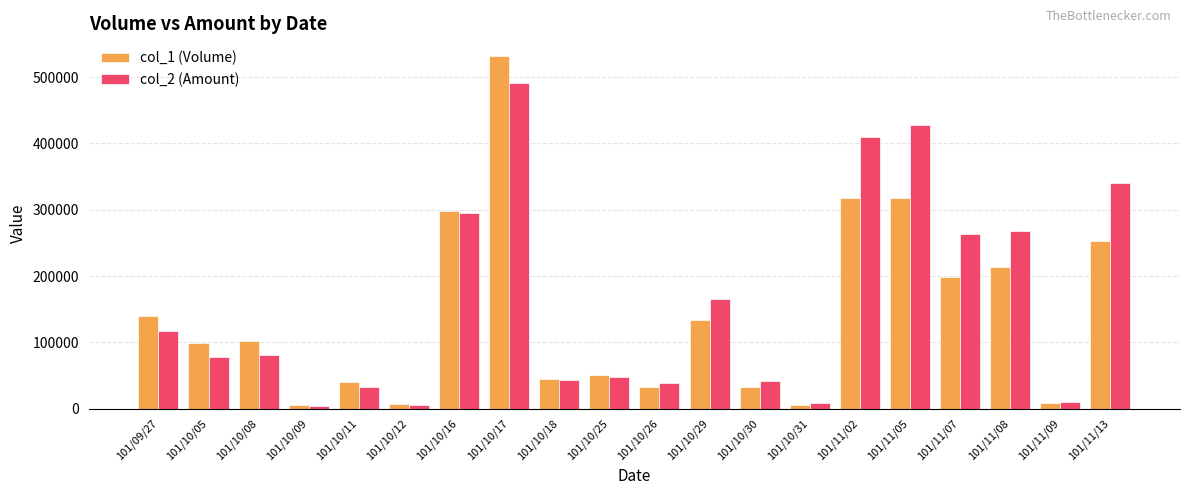

Which series has the largest range (max minus min)?

col_1 (Volume)